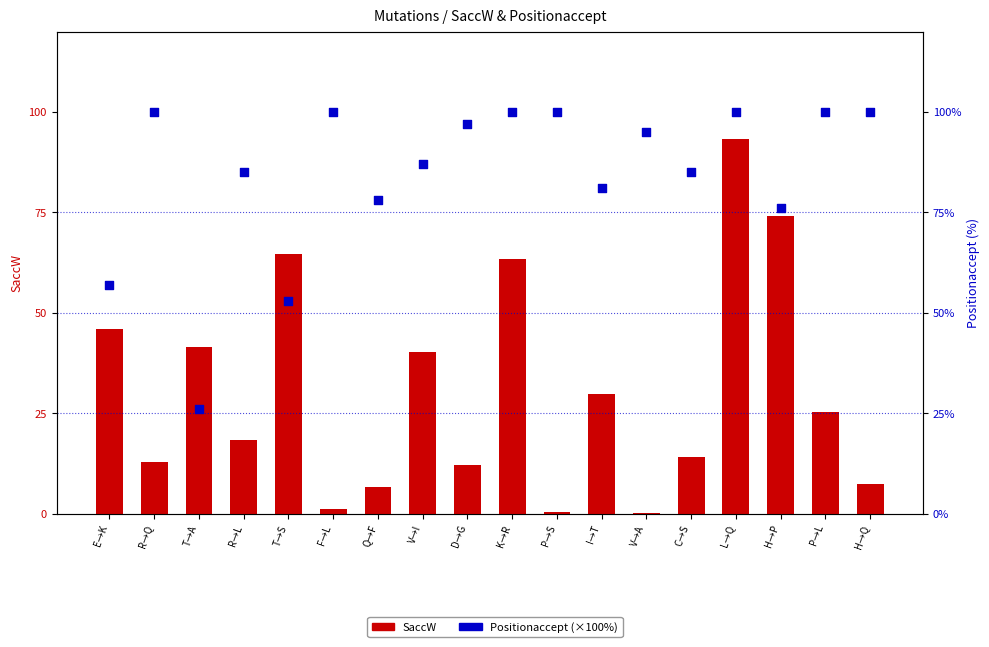

At which category is the sum across all series the highest?

L→Q